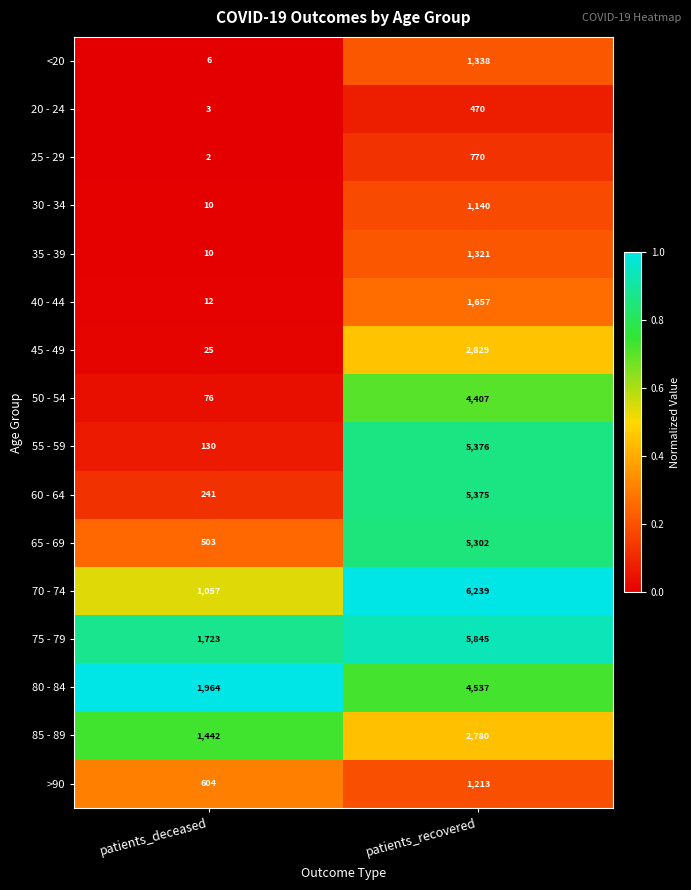

The 30 - 34 series shows 10 at patients_deceased. True or false?

True